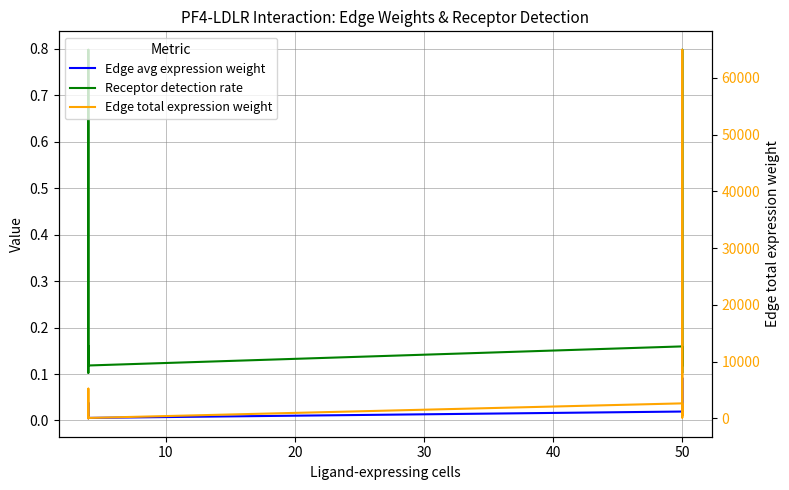

Reading right to left, what are all the values shown in this chart?

Edge avg expression weight: 0.0	0.0	0.1	0.0	0.0	0.0	0.0	0.0	0.0	0.0
Receptor detection rate: 0.1	0.1	0.8	0.1	0.2	0.1	0.1	0.8	0.1	0.2
Edge total expression weight: 851.0	132.7	64948.2	465.6	2641.7	68.5	10.7	5230.0	37.5	212.7